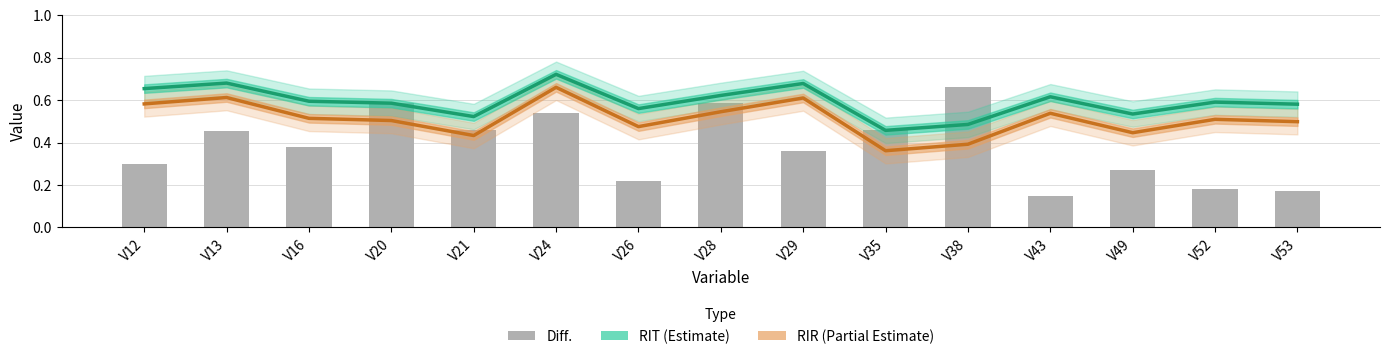

The RIT series shows 0.2 at V38. True or false?

False